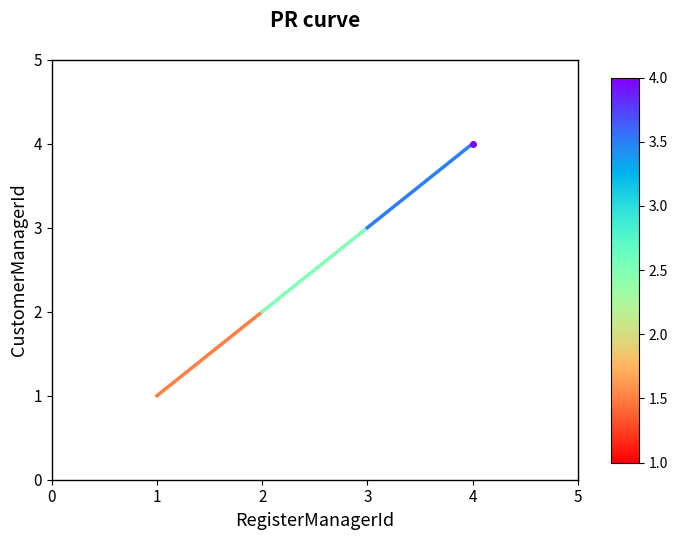

What is the smallest value displayed?

1